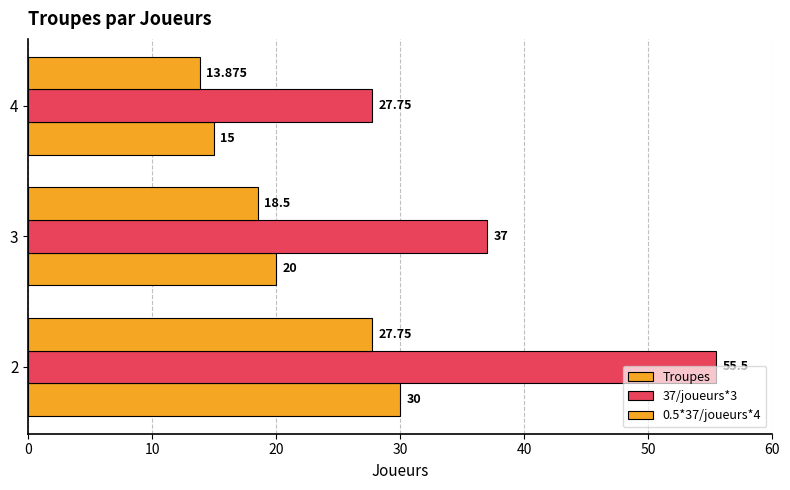

What is the sum of all 37/joueurs*3 values?

120.2